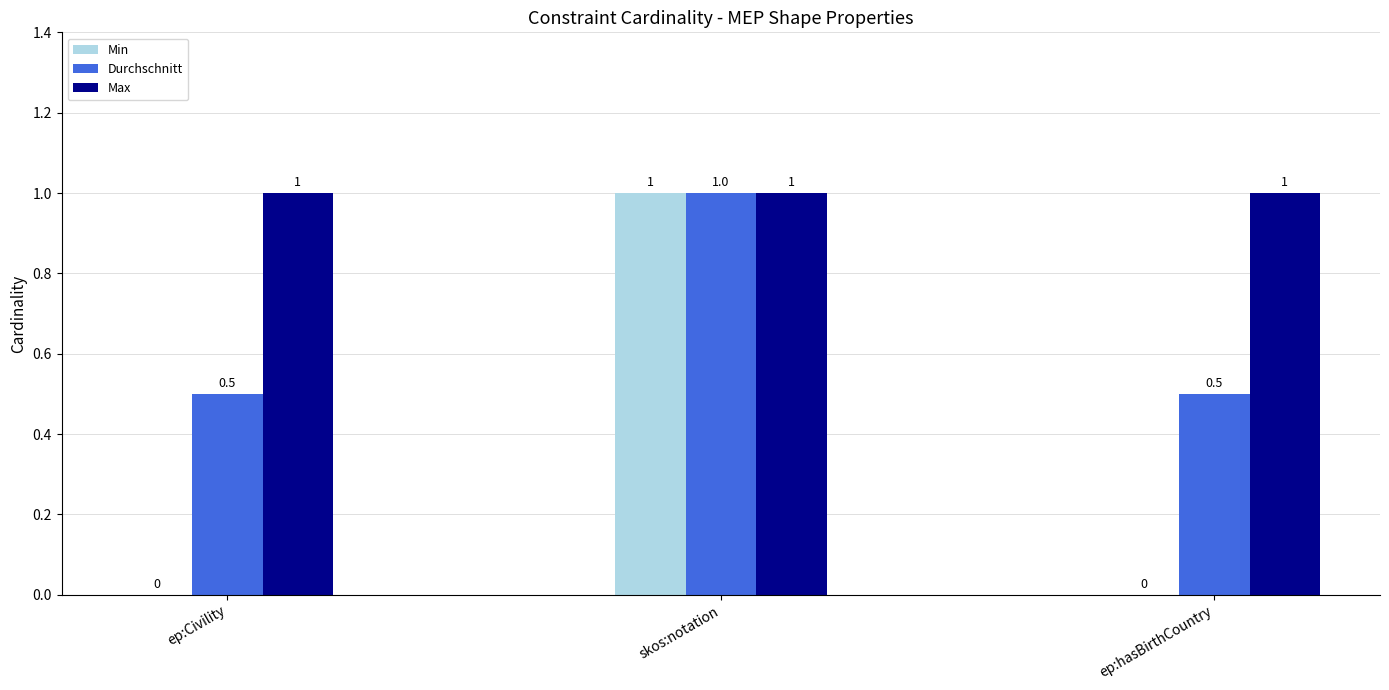

Is it true that Max equals 1.0 at ep:hasBirthCountry?

True